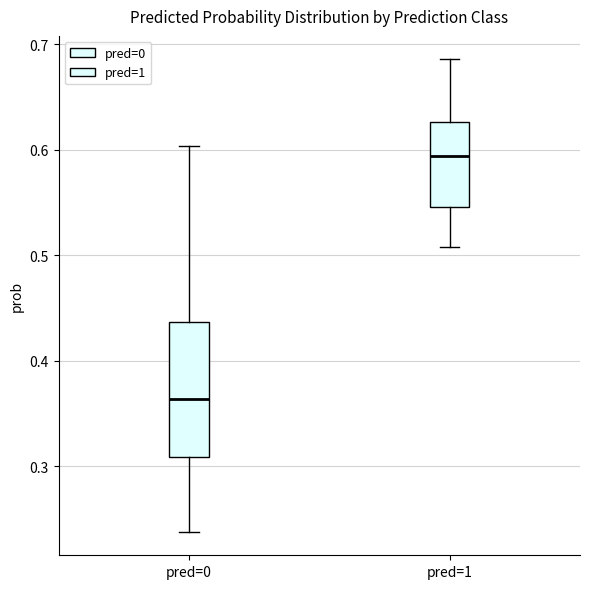

Comparing the boxes themselves (not the whiskers), which one is the tallest?

pred=0